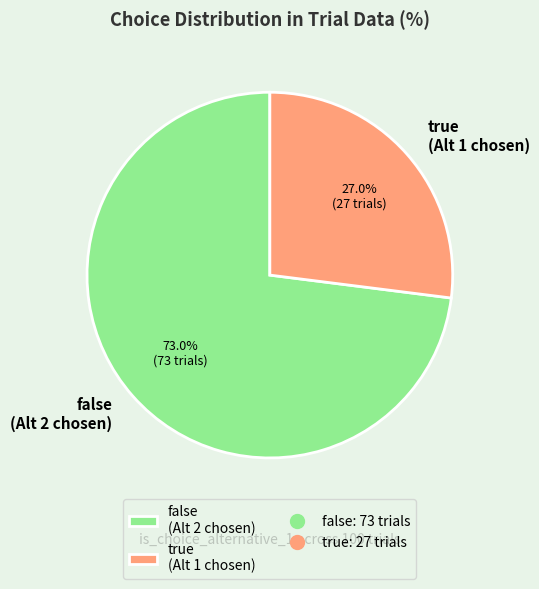

Which category accounts for the majority?

false (Alt 2 chosen)